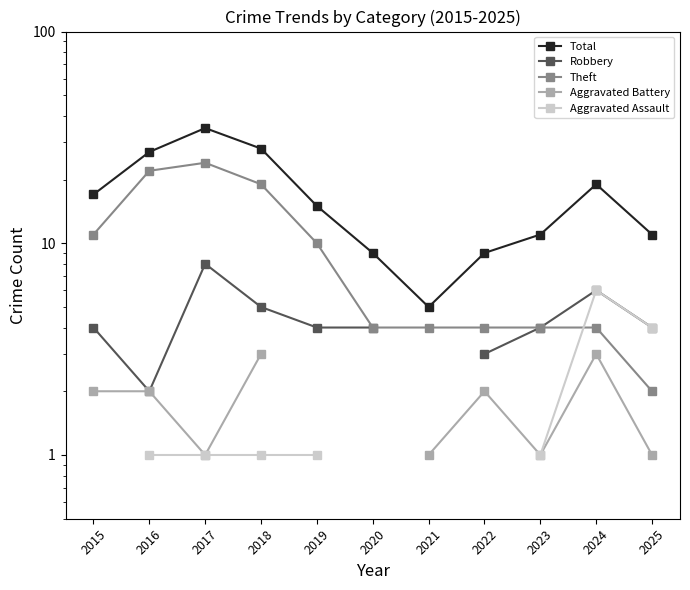

At which category does Aggravated Battery reach its first local peak?

2022